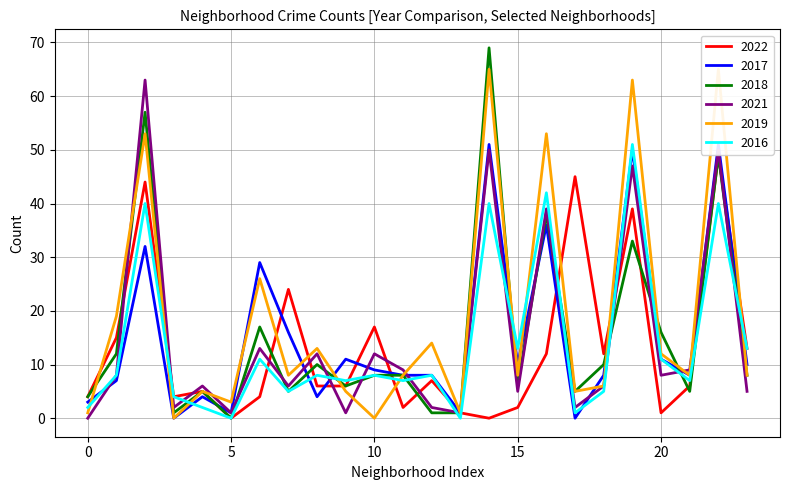

Which series has the largest total across all categories?

2019